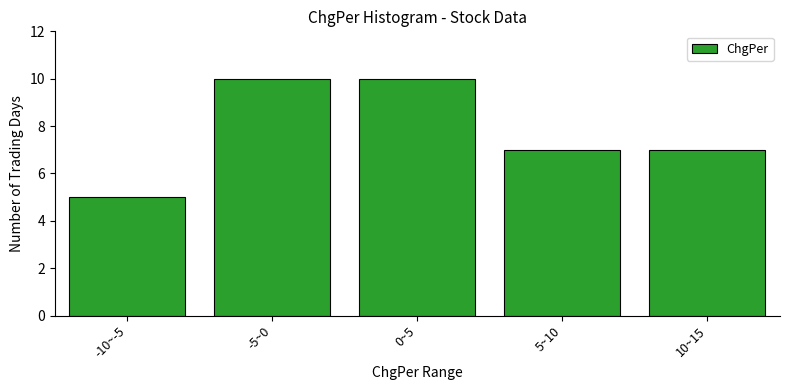

Reading left to right, what are all the values shown in this chart?

5	10	10	7	7